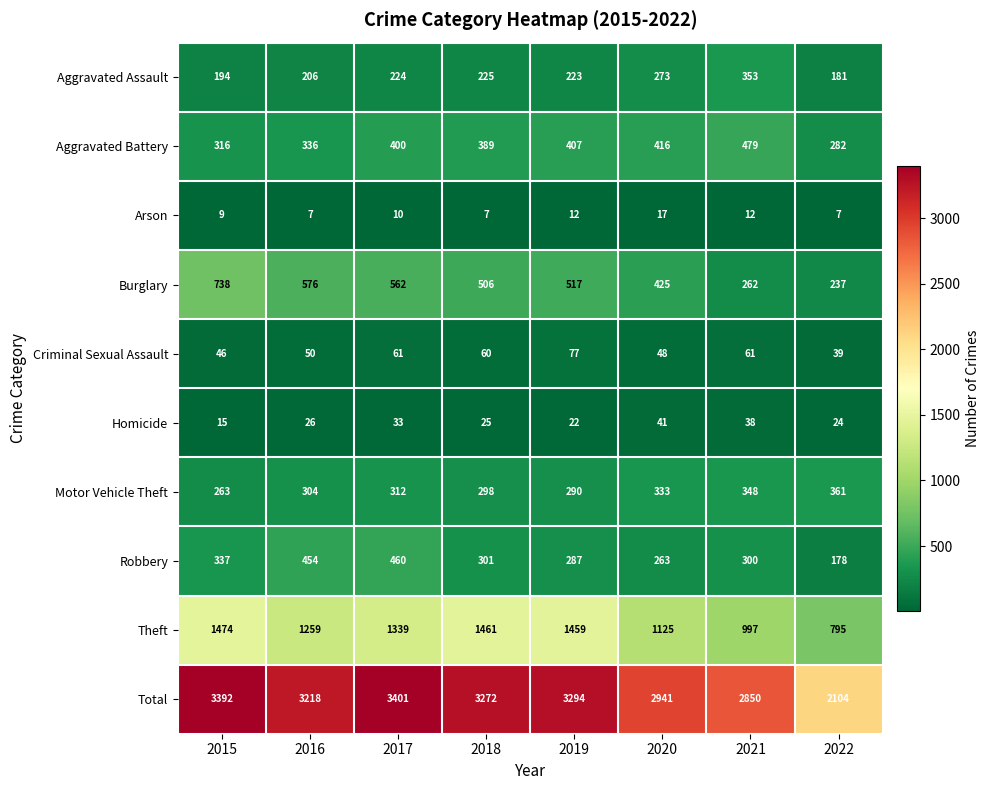

Which category has the highest value across all series?

2017